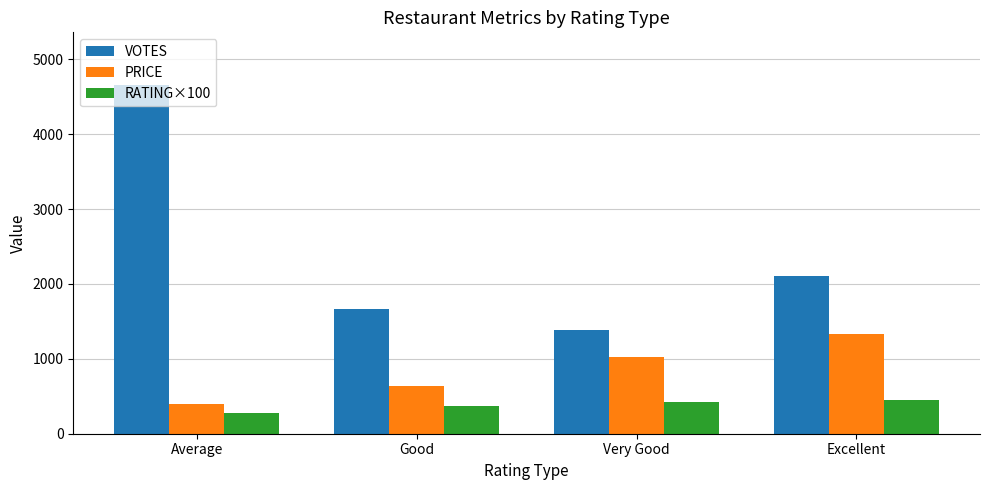

What is the total value across all series at Very Good?

2843.3